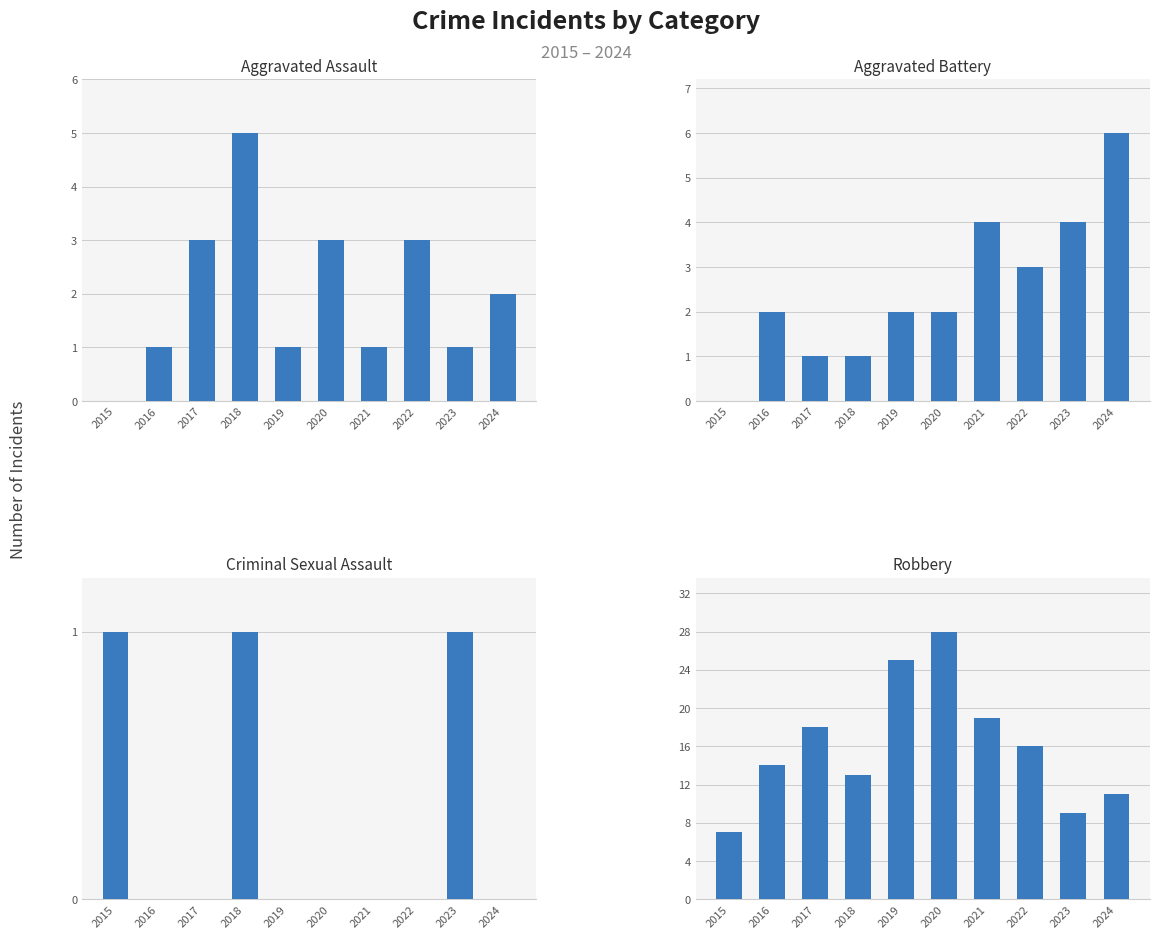

Between 2024 and 2019, which is larger?

2024